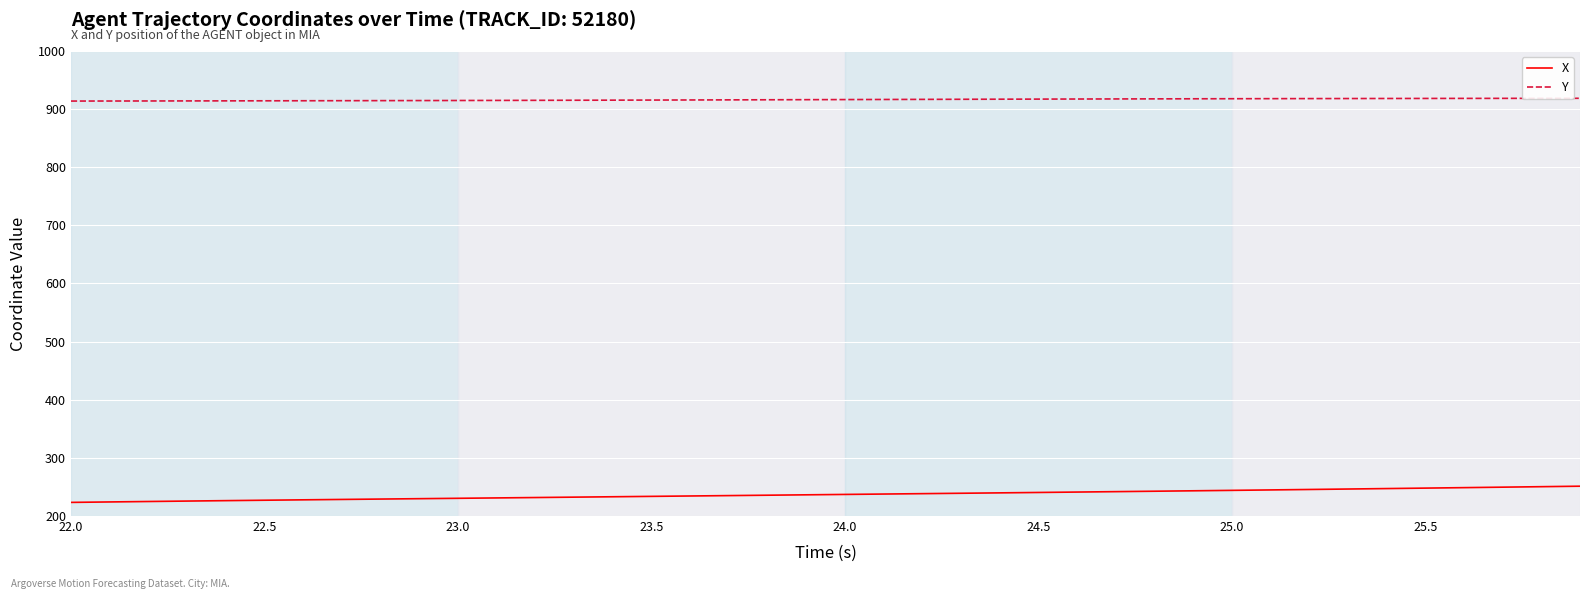

True or false: X and Y cross at least once.

False